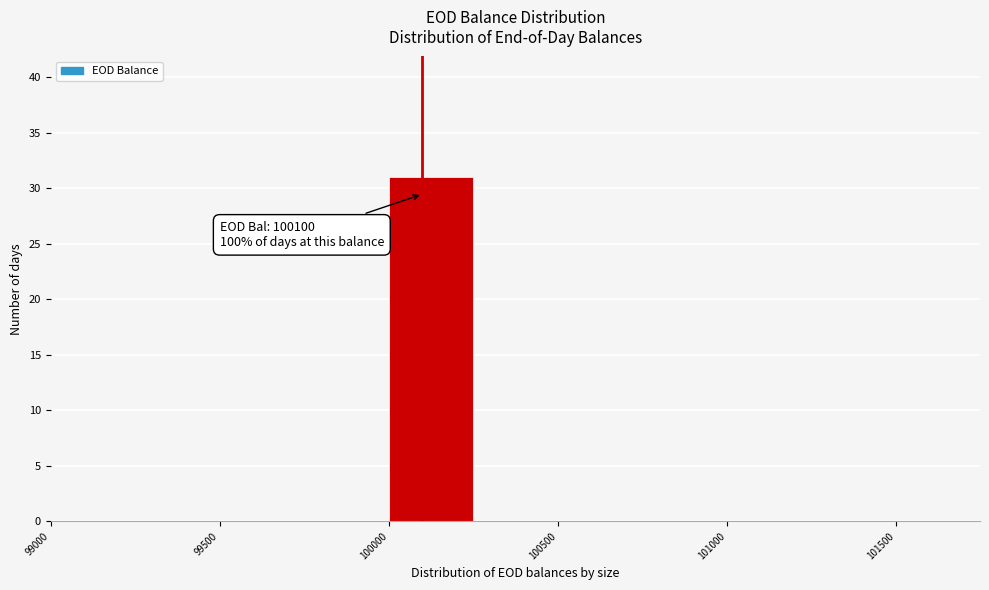

Over which range of the x-axis is the bar tallest?

100000 to 100250